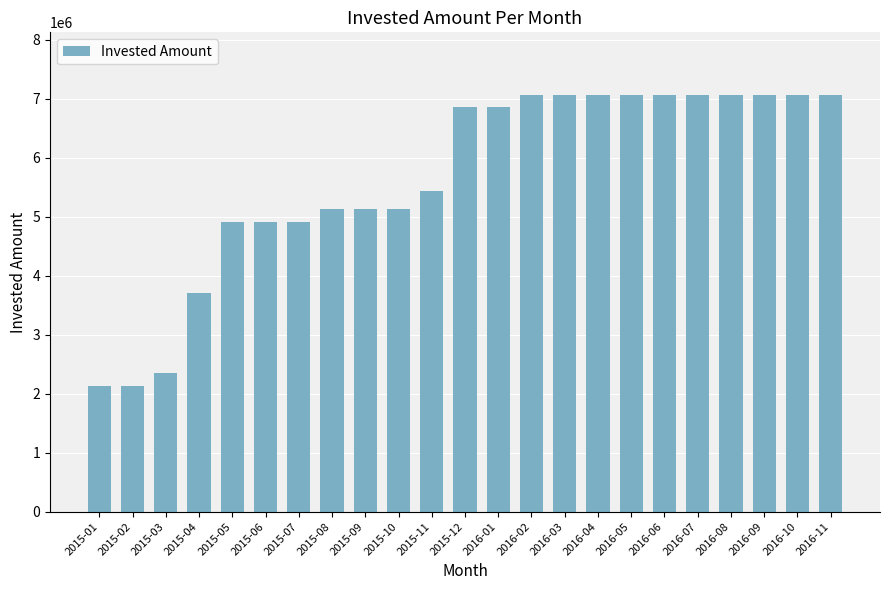

What is the label of the 5th bar from the left?

2015-05